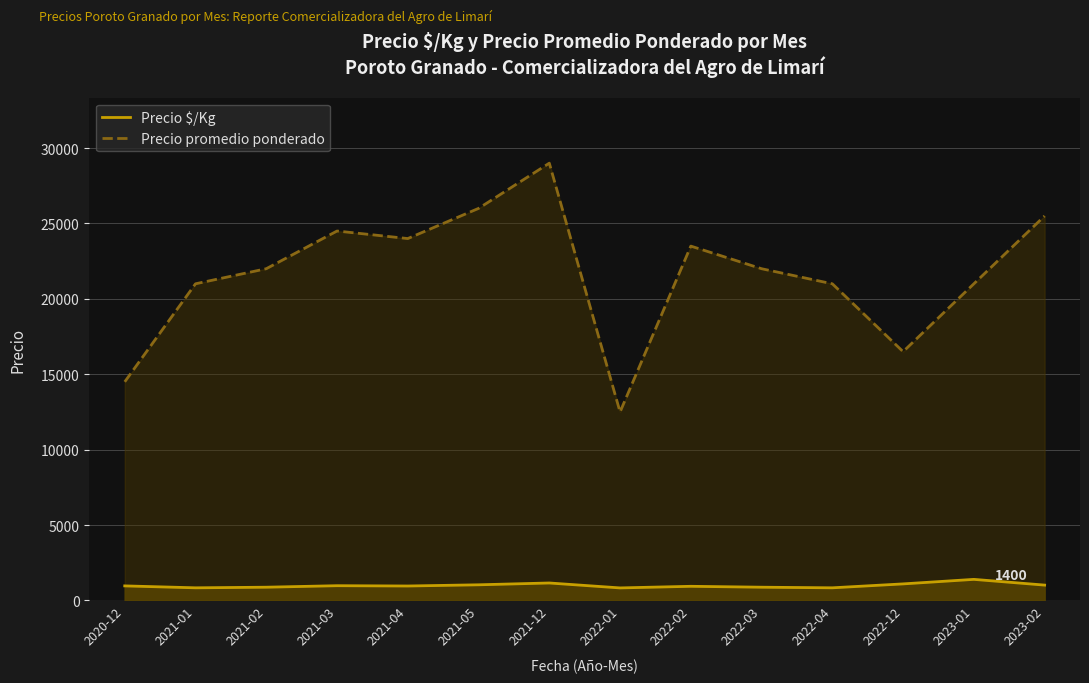

Rank the categories by Precio $/Kg value from highest to lowest.

2023-01, 2021-12, 2022-12, 2021-05, 2023-02, 2021-03, 2020-12, 2021-04, 2022-02, 2021-02, 2022-03, 2021-01, 2022-04, 2022-01